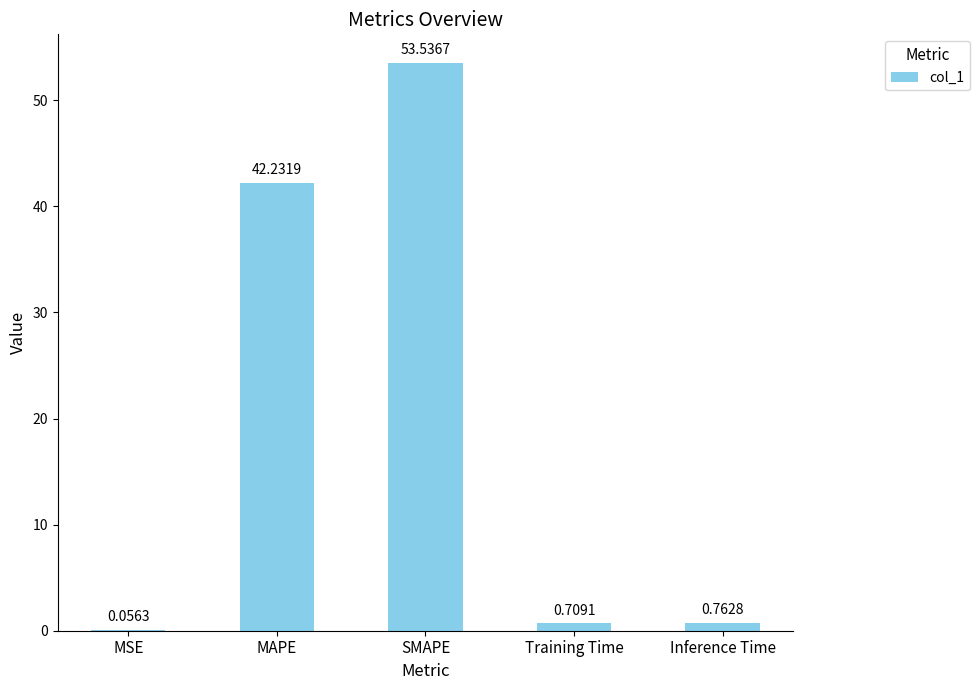

Which has a higher value, MAPE or SMAPE?

SMAPE